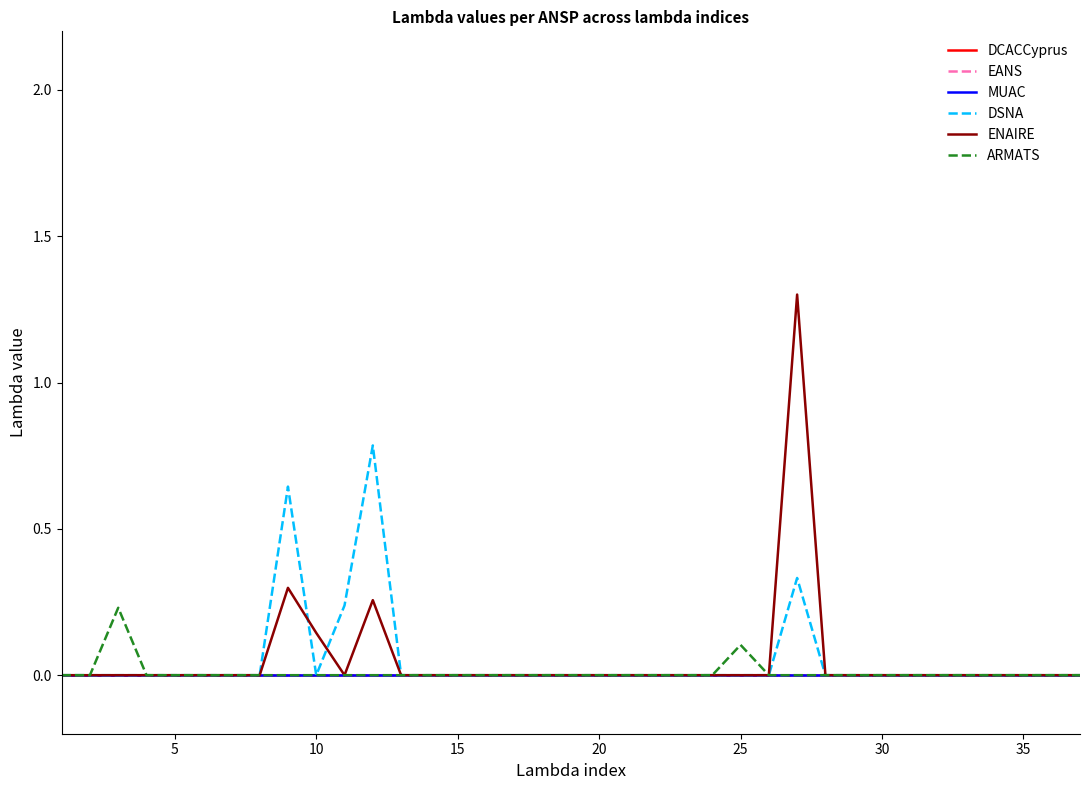

Does the chart display data point markers on the line(s)?

No